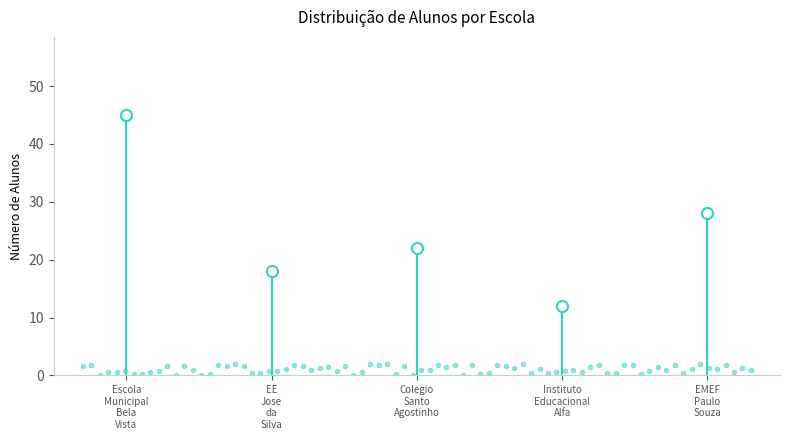

Count the number of values greater than 22.

2